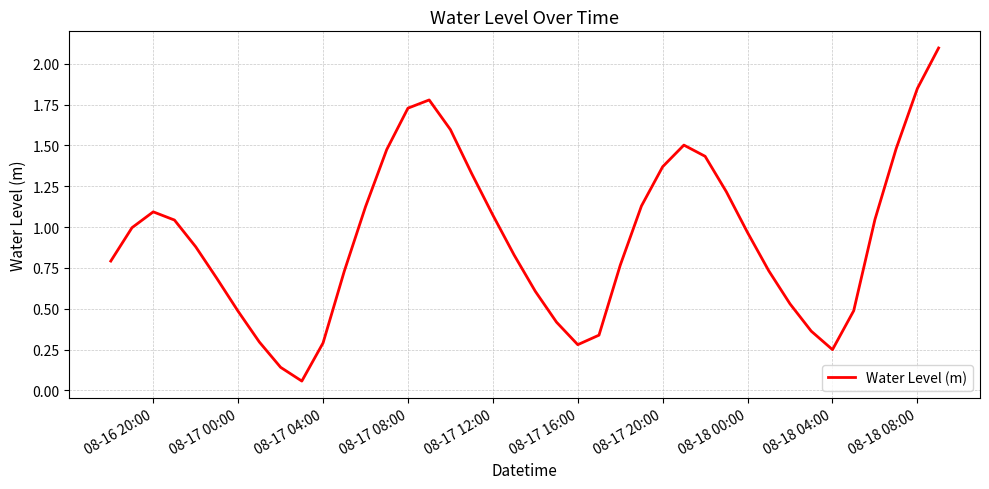

What is the maximum value shown in the chart?

2.1